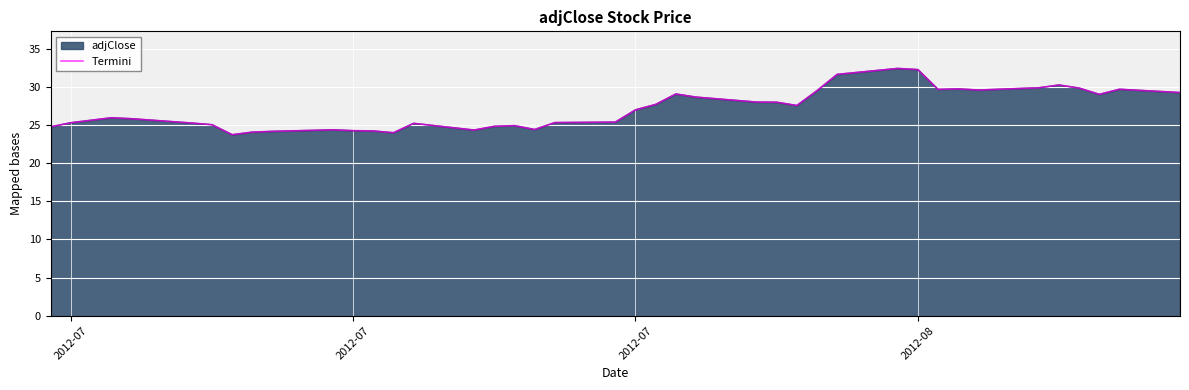

What is the maximum value shown in the chart?

32.4